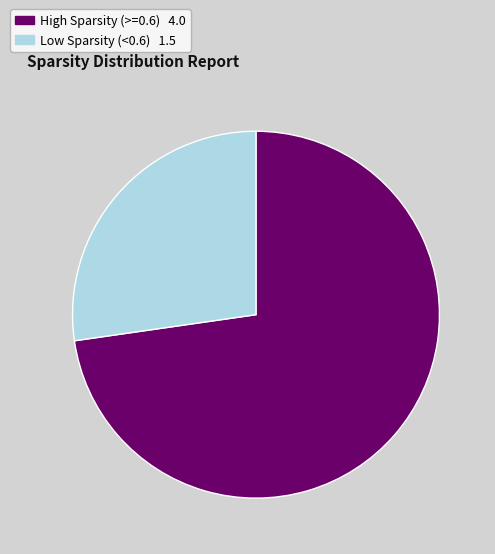

Is there any slice that represents more than half of the pie?

Yes